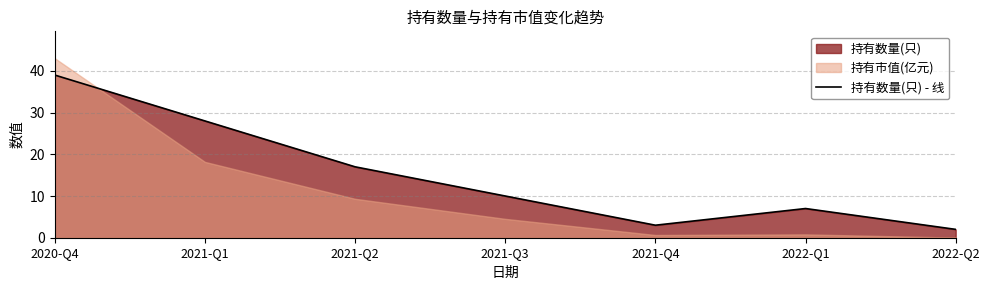

At which category does the chart reach its peak across all series?

2020-Q4